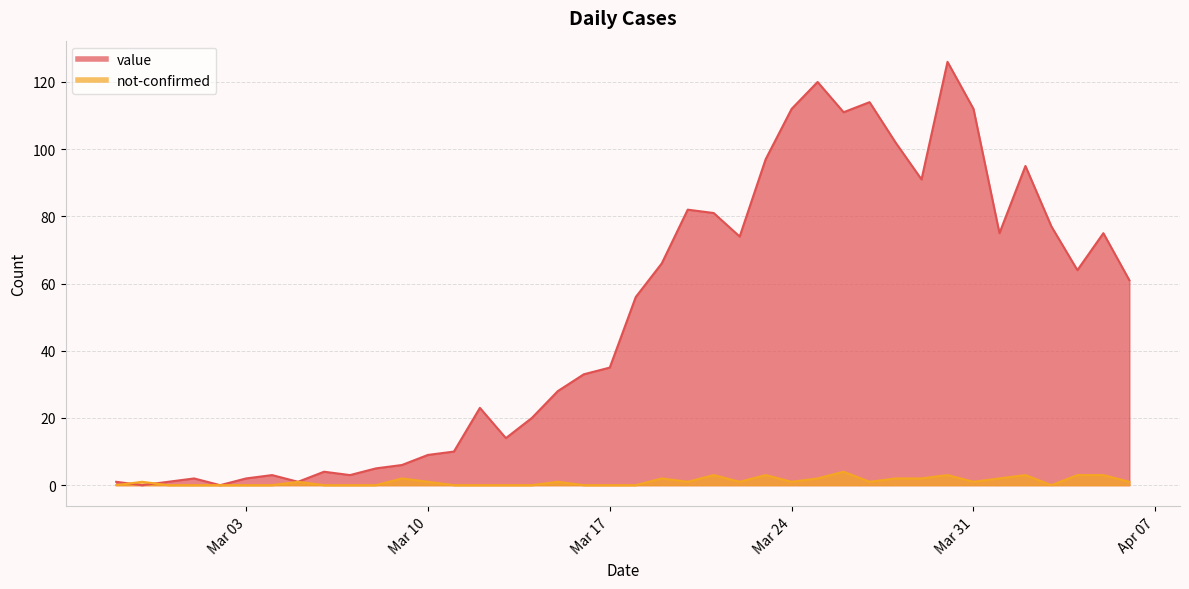

Read the value value at 2020-03-22, to the nearest 10.

70